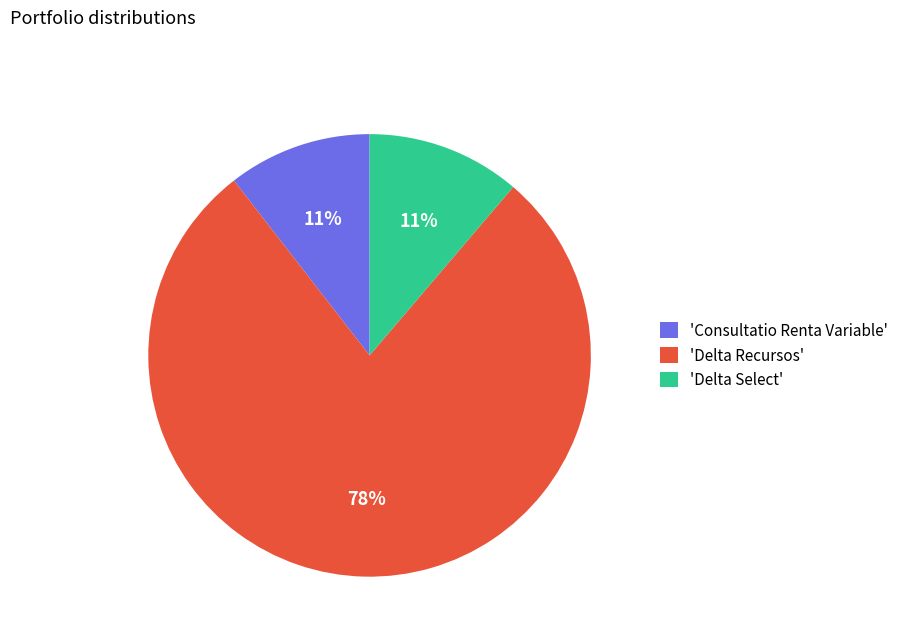

To the nearest percent, what is the average slice percentage?

33%